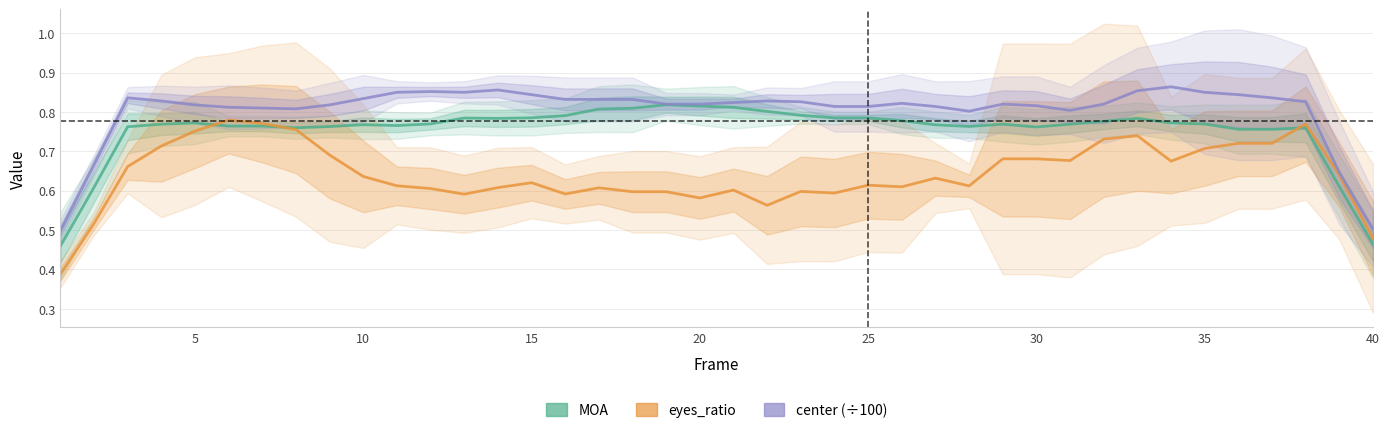

Is the value of center (÷100) at 29 greater than the value of MOA at 25?

Yes